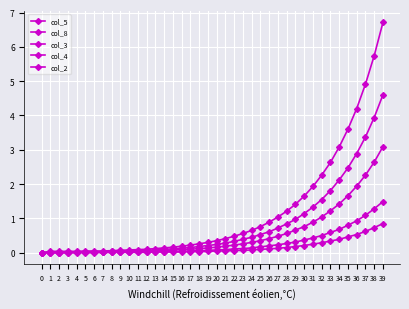

How many lines are shown in the chart?

5